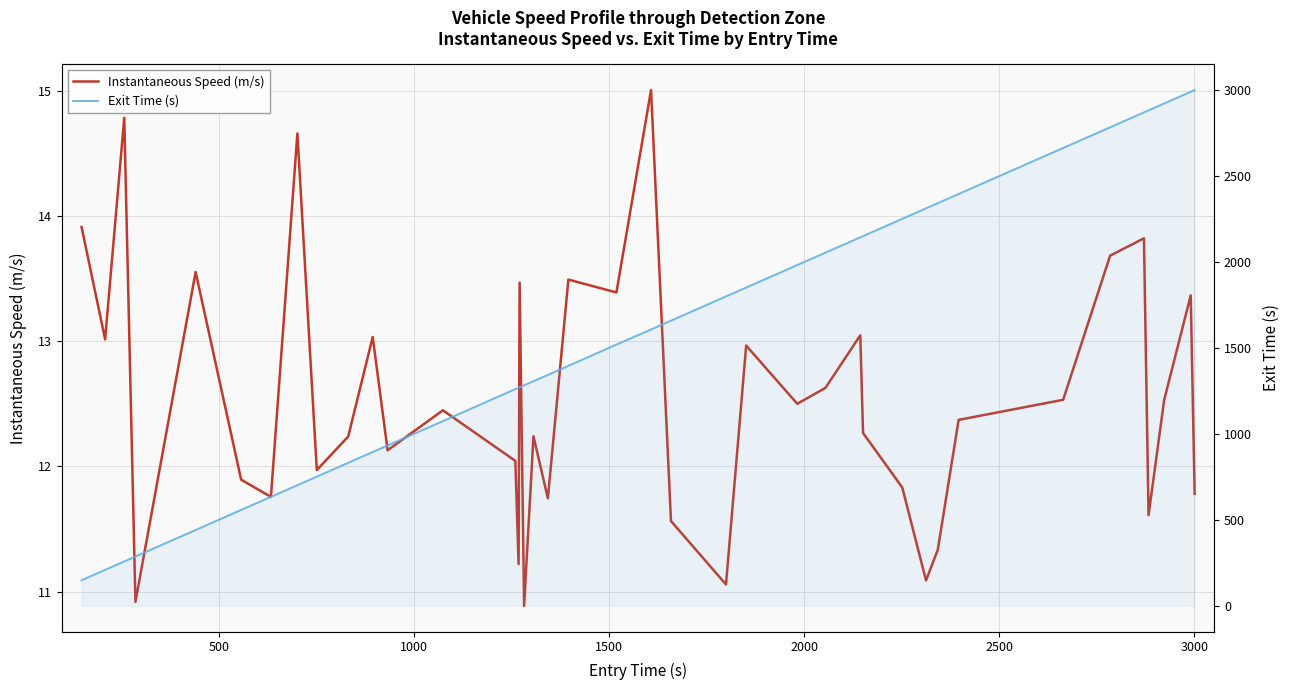

At how many categories does at least one series exceed 899?

29